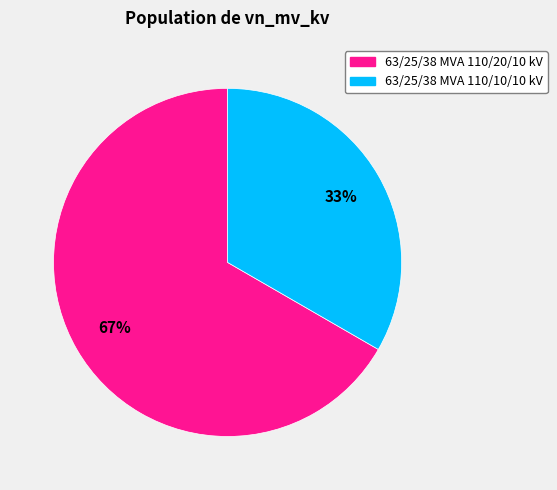

What is the ratio of the value at 63/25/38 MVA 110/10/10 kV to the value at 63/25/38 MVA 110/20/10 kV?

0.5